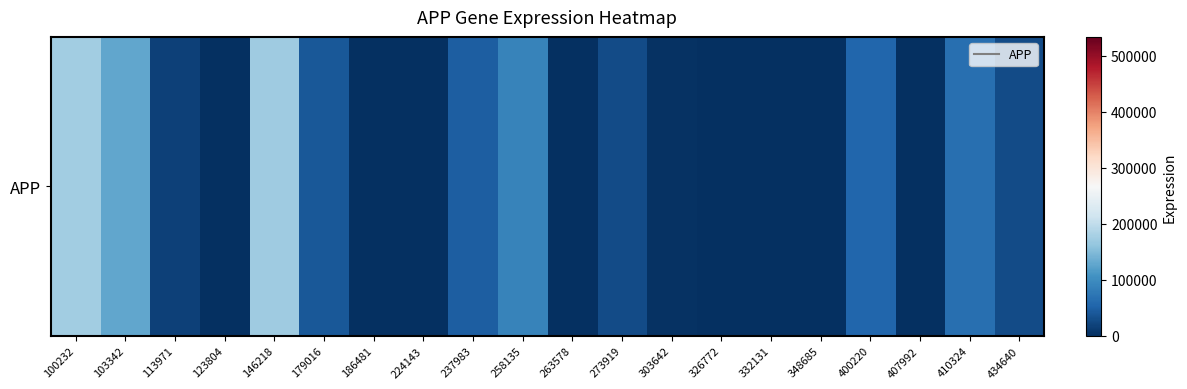

Reading left to right, what are all the values shown in this chart?

173885	128151	18026	0	172813	41211	0	0	47751	89600	0	27407	2555	0	0	0	55619	0	64730	27440